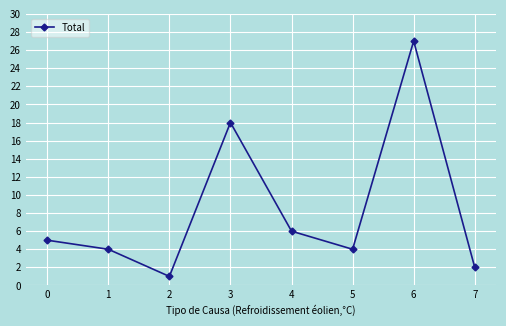

What is the change in value from 1 to 3?

+14